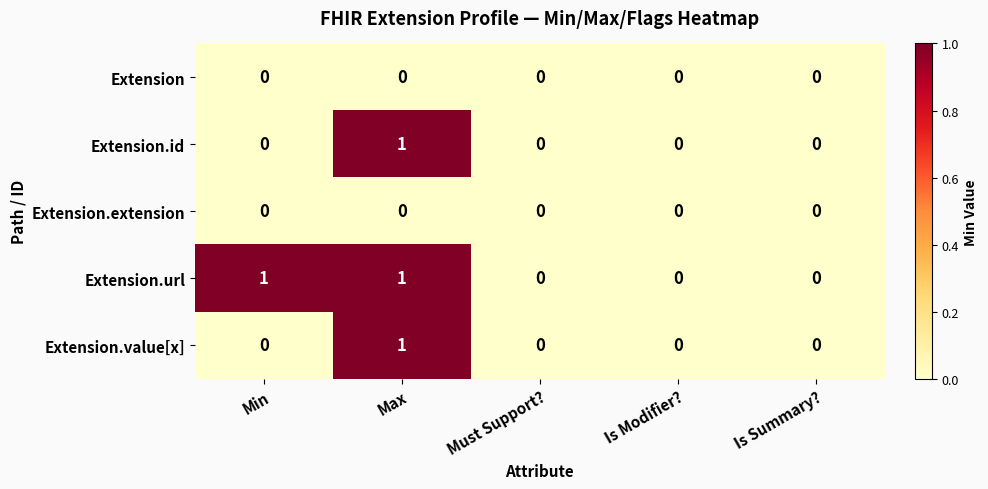

Reading left to right, list all the values displayed in this chart.

Extension: Min=0	Max=0	Must Support?=0	Is Modifier?=0	Is Summary?=0
Extension.id: Min=0	Max=1	Must Support?=0	Is Modifier?=0	Is Summary?=0
Extension.extension: Min=0	Max=0	Must Support?=0	Is Modifier?=0	Is Summary?=0
Extension.url: Min=1	Max=1	Must Support?=0	Is Modifier?=0	Is Summary?=0
Extension.value[x]: Min=0	Max=1	Must Support?=0	Is Modifier?=0	Is Summary?=0